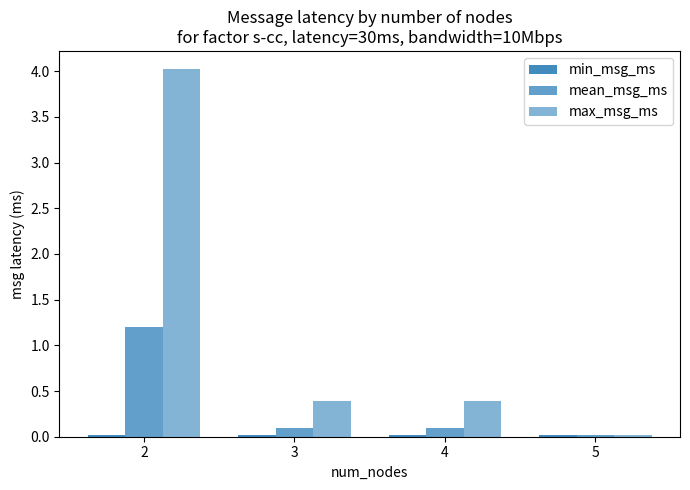

Reading right to left, transcribe all the data shown in this chart.

min_msg_ms: 0.0	0.0	0.0	0.0
mean_msg_ms: 0.0	0.1	0.1	1.2
max_msg_ms: 0.0	0.4	0.4	4.0